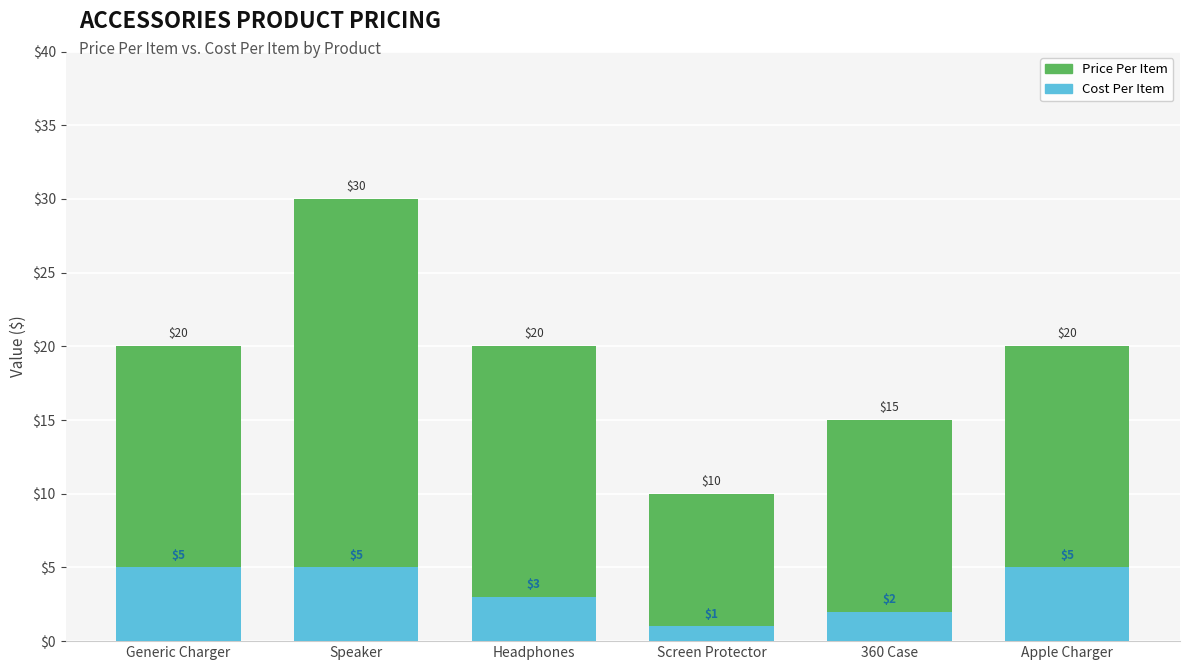

What is the label of the 5th bar from the left?

360 Case